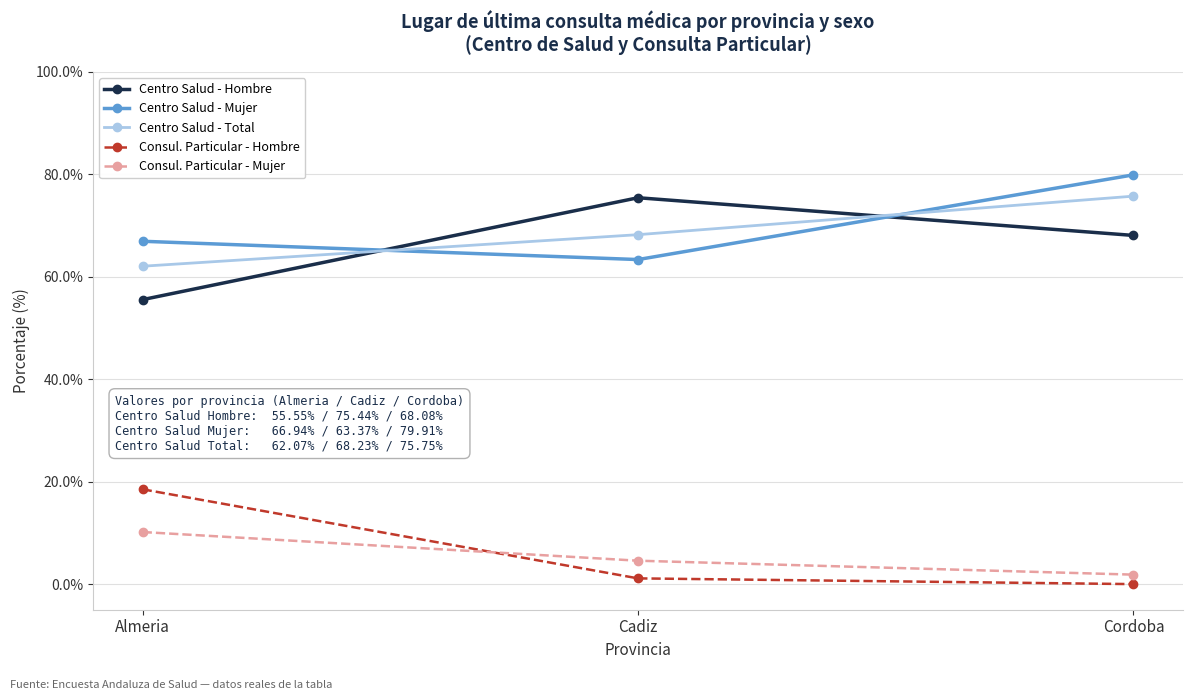

Where does the Consul. Particular - Mujer series first go above 4?

Almeria